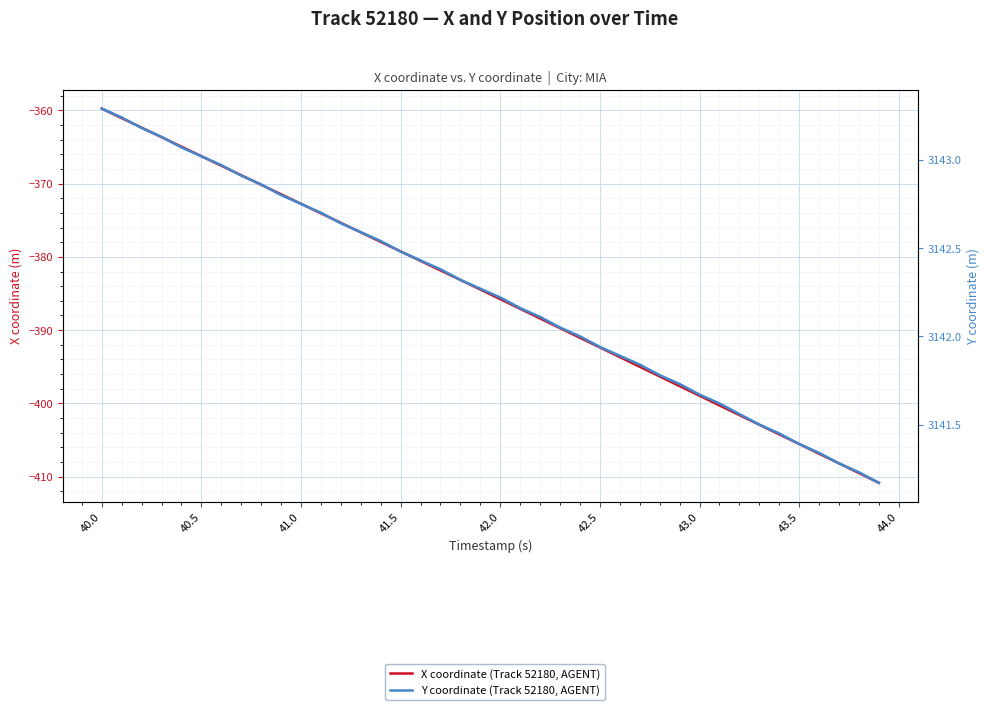

The Y coordinate (Track 52180, AGENT) series shows 1782.8 at 12. True or false?

False